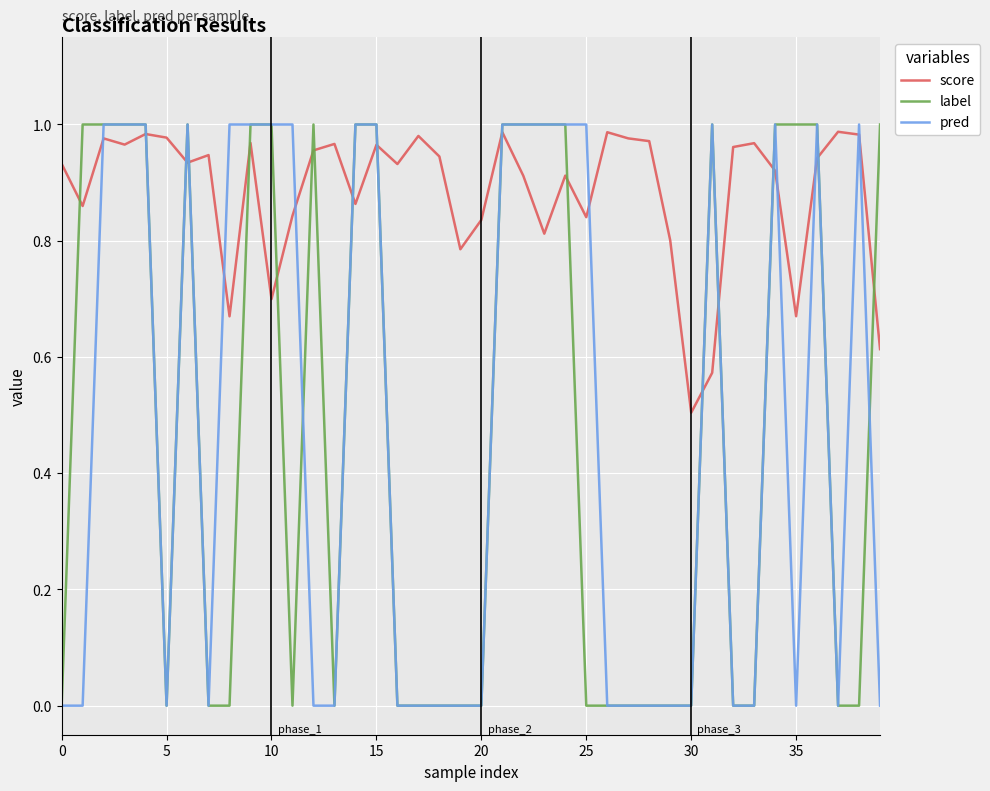

True or false: score and pred cross at least once.

True